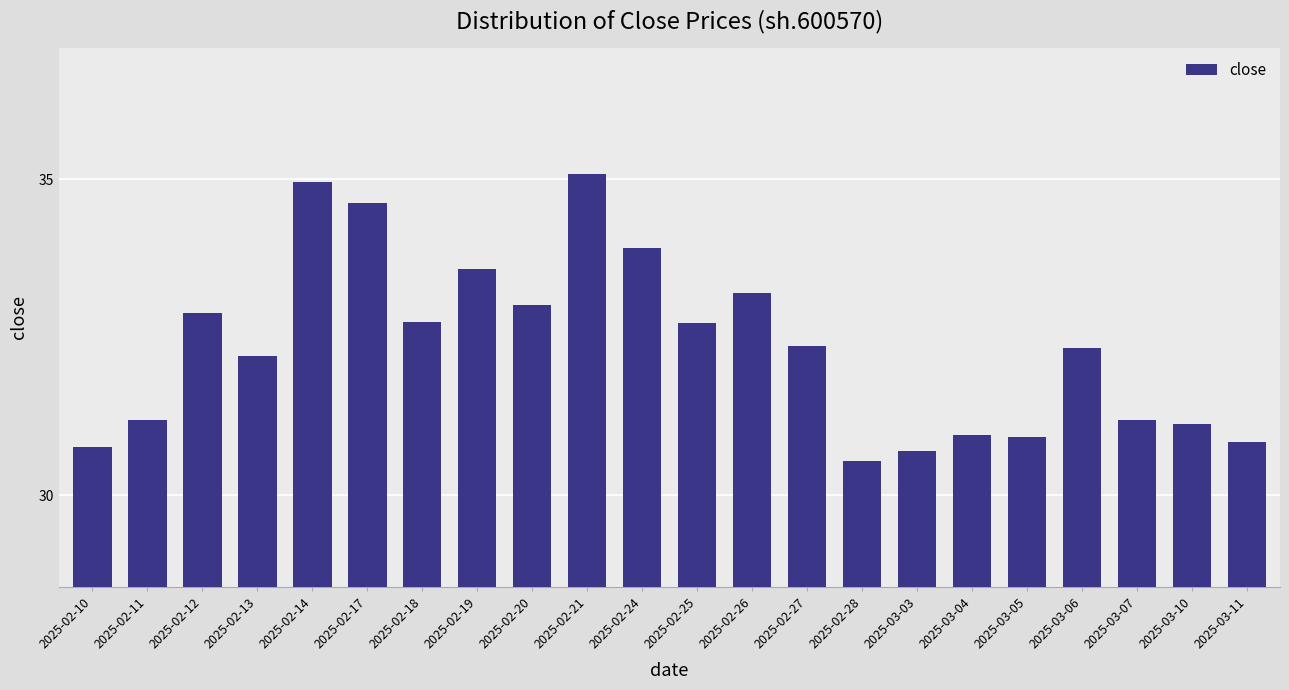

What is the value of the 10th bar from the left?

35.1